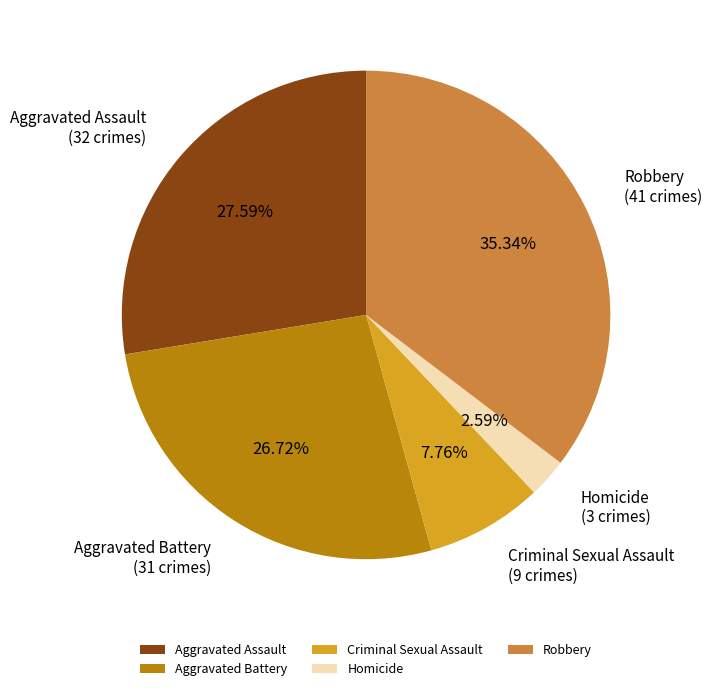

Rank the categories by value from lowest to highest.

Homicide, Criminal Sexual Assault, Aggravated Battery, Aggravated Assault, Robbery